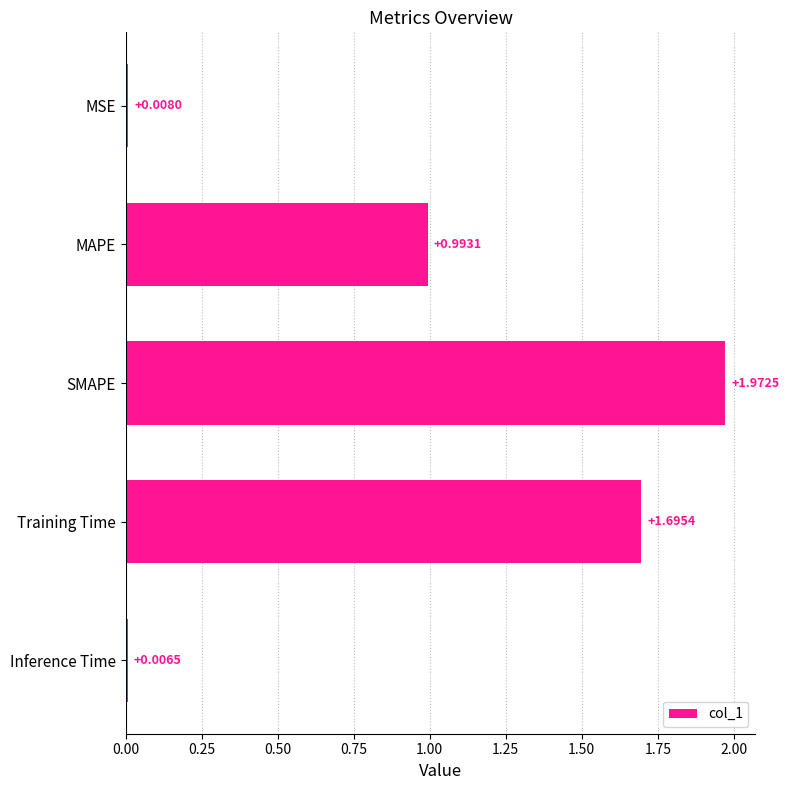

Between Training Time and MSE, which is larger?

Training Time